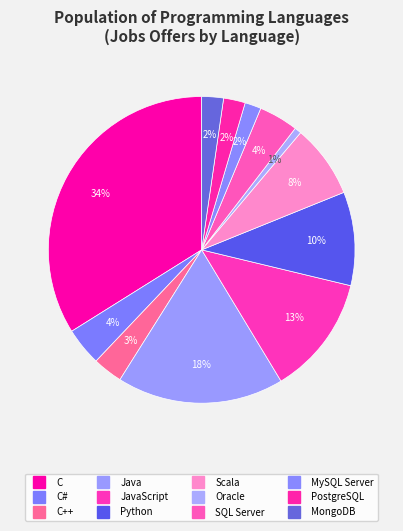

How many slices are in this pie chart?

12